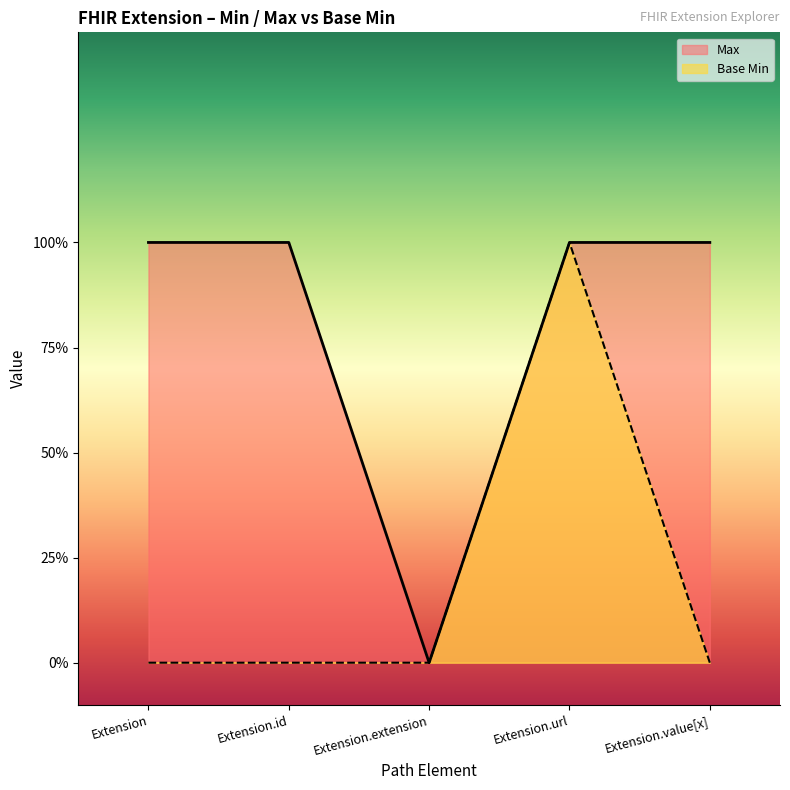

What is the label of the 2nd point from the right?

Extension.url